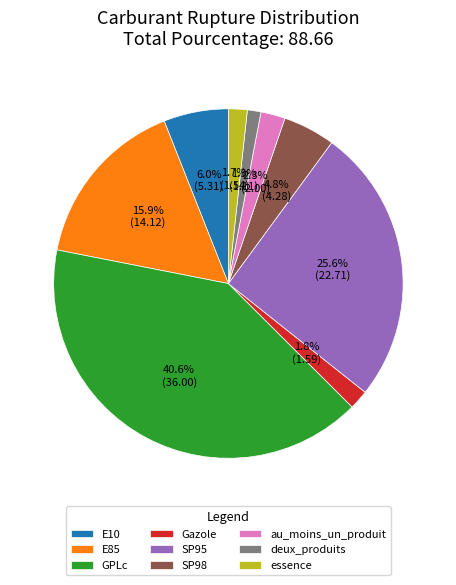

Which category has the biggest portion of the pie?

GPLc